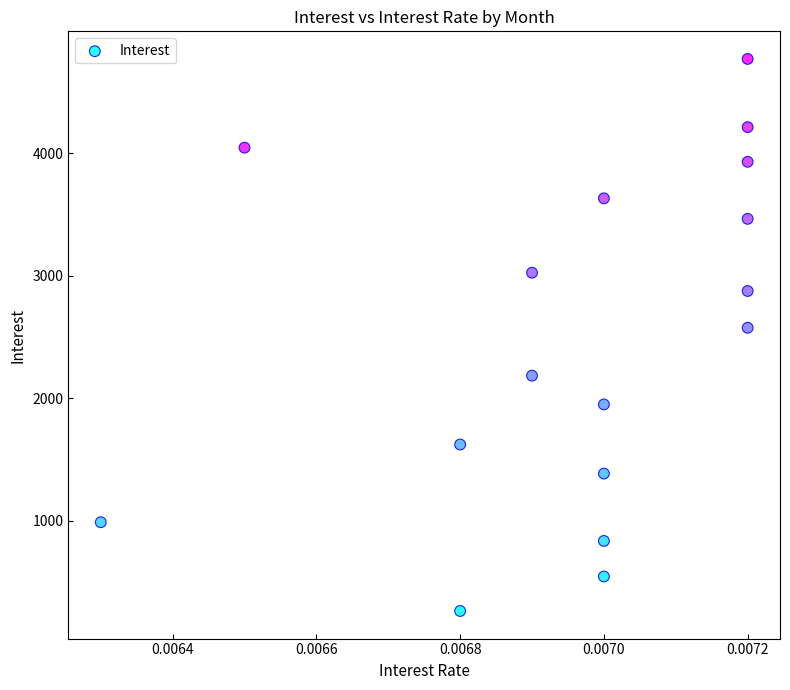

What Y value in the scatter plot is closest to 2515?

2574.4